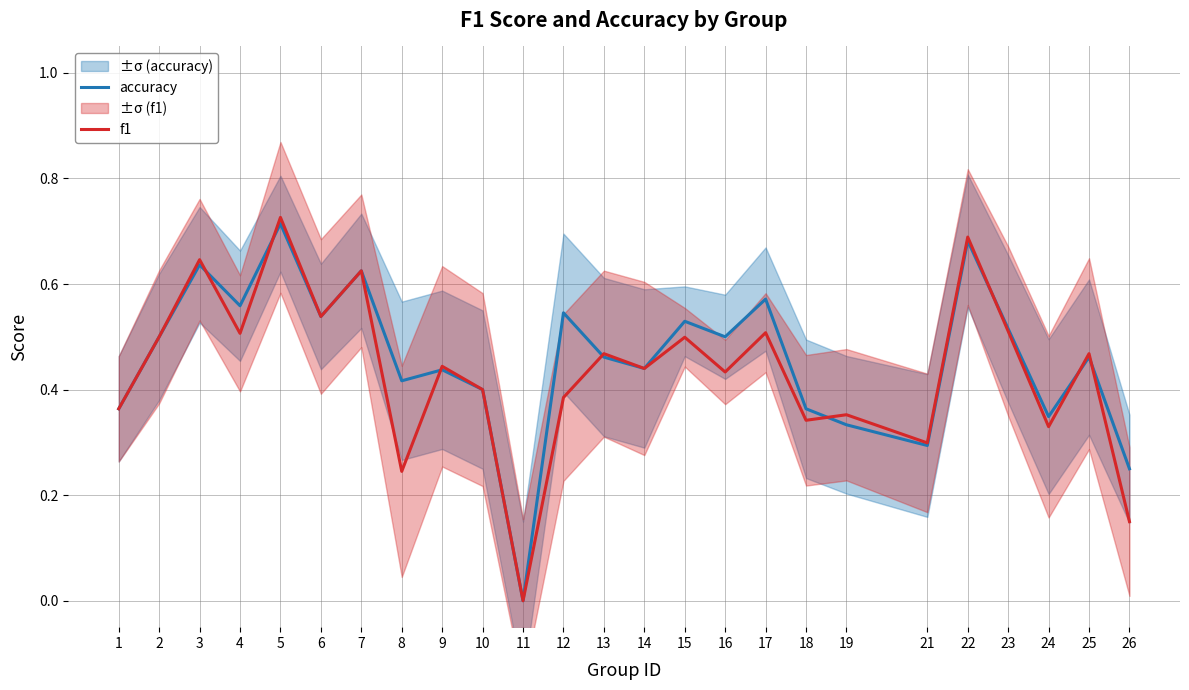

What is the value of the accuracy point at the 18th from the left?

0.4